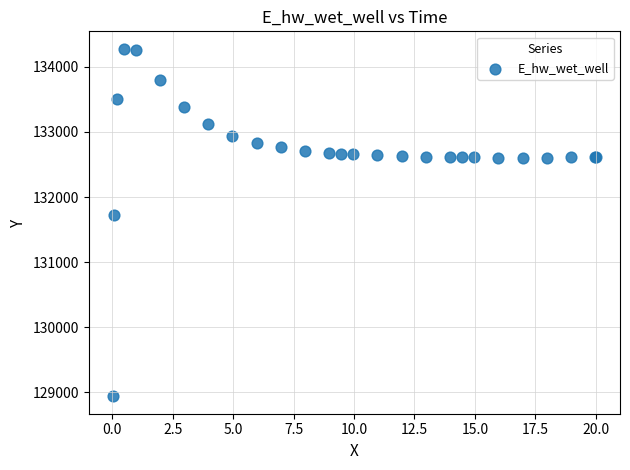

What Y value in the scatter plot is closest to 131609?

131724.8